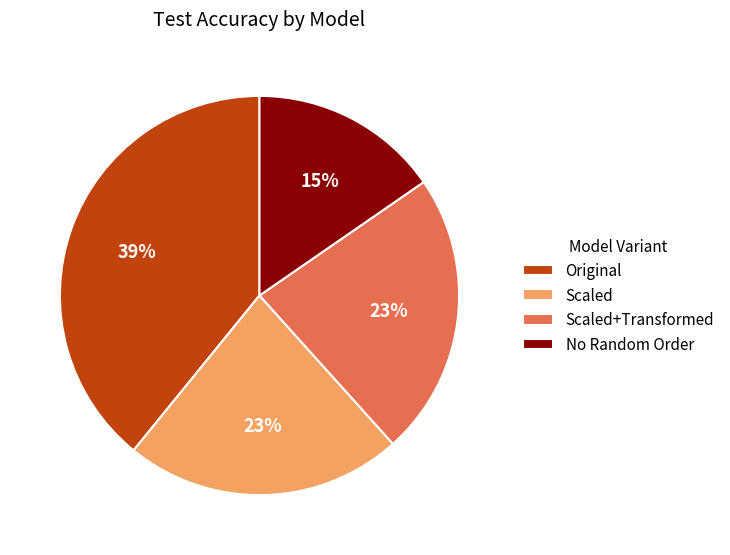

Is No Random Order the majority of the pie?

No